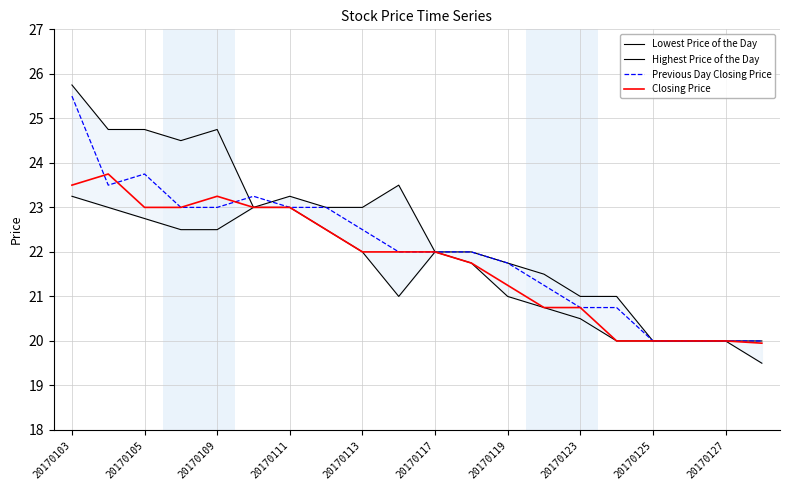

What is the maximum value for Previous Day Closing Price?

25.5